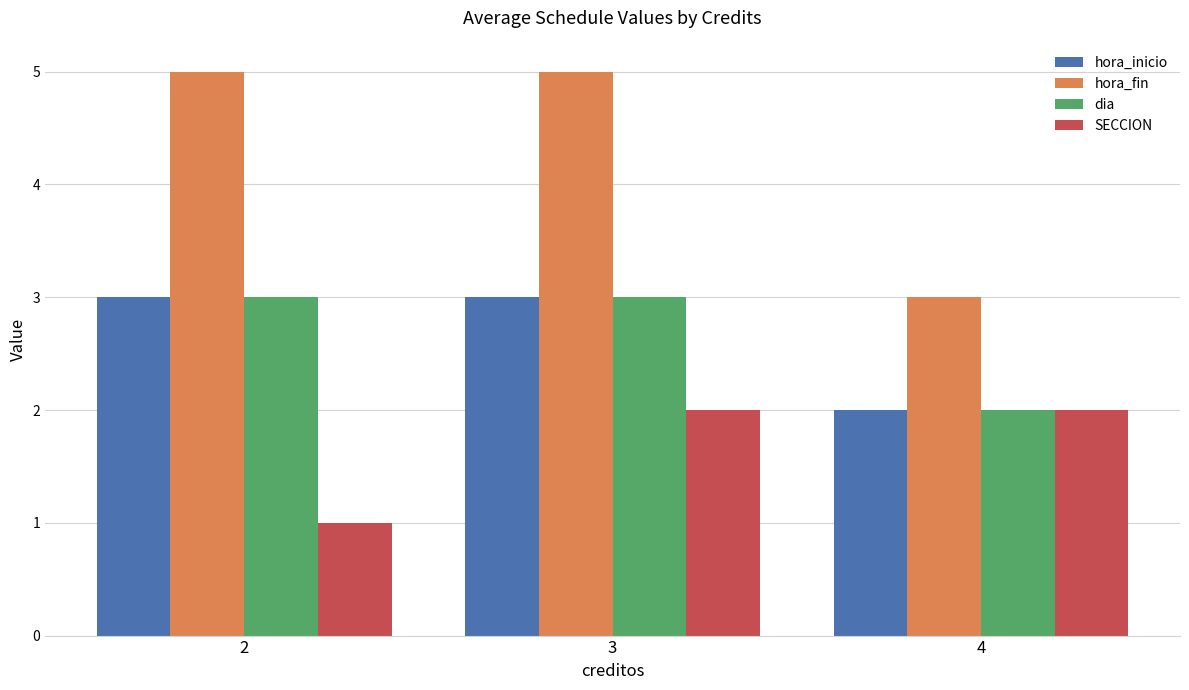

Count the number of data series in this chart.

4